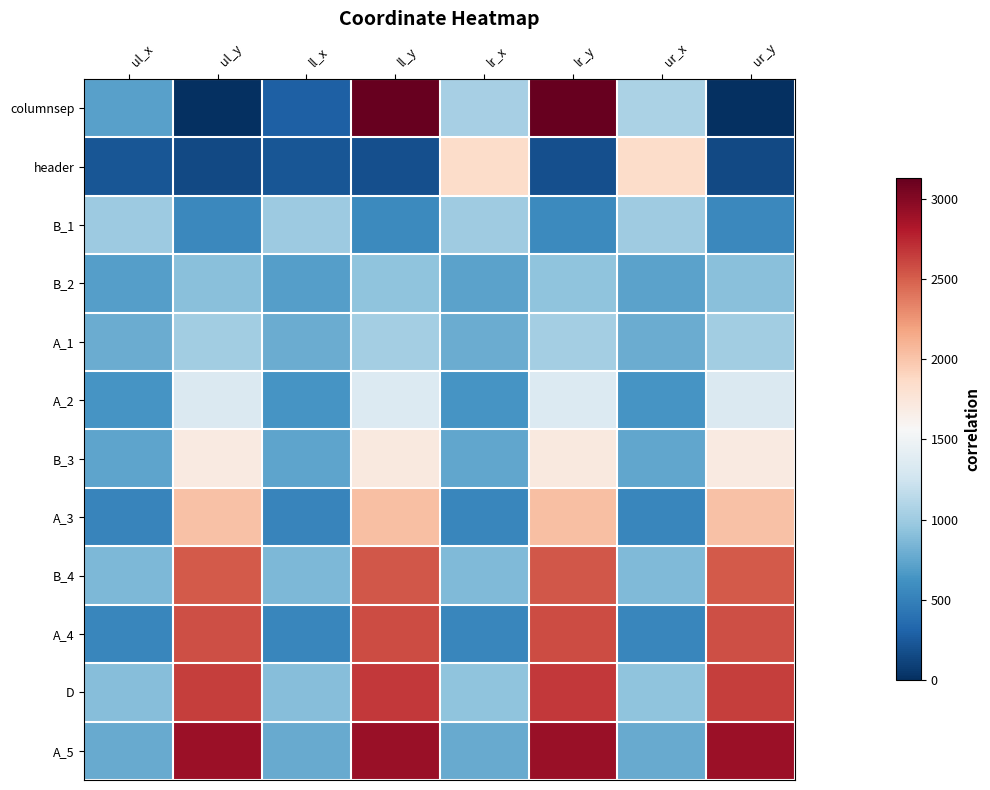

Count the number of categories in the chart.

8